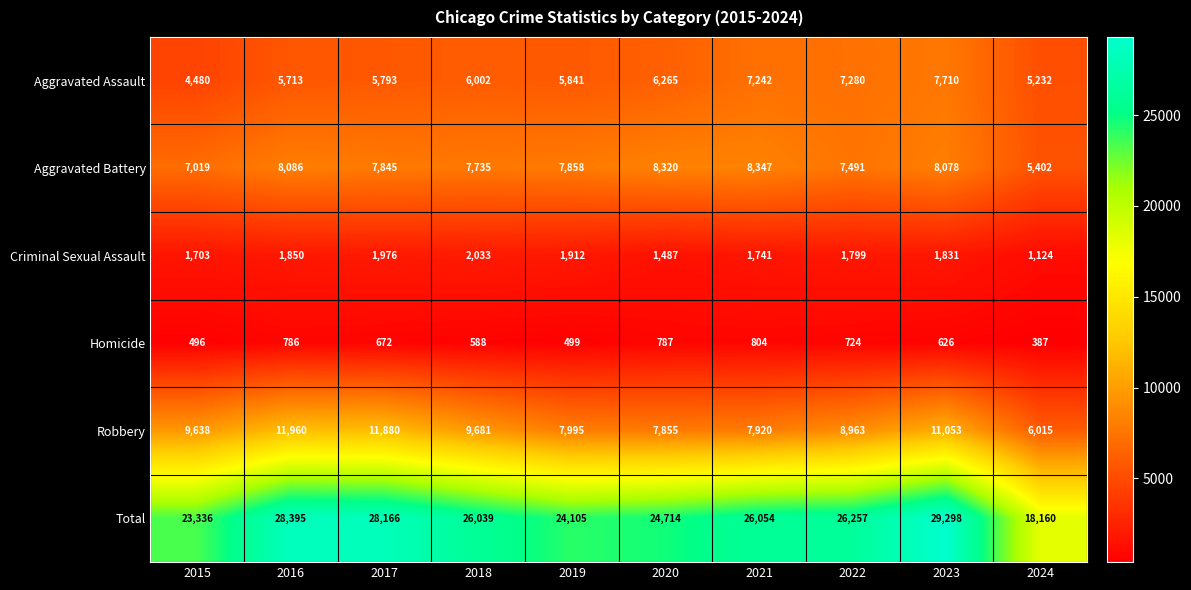

Where does the Criminal Sexual Assault series first go above 1831?

2016